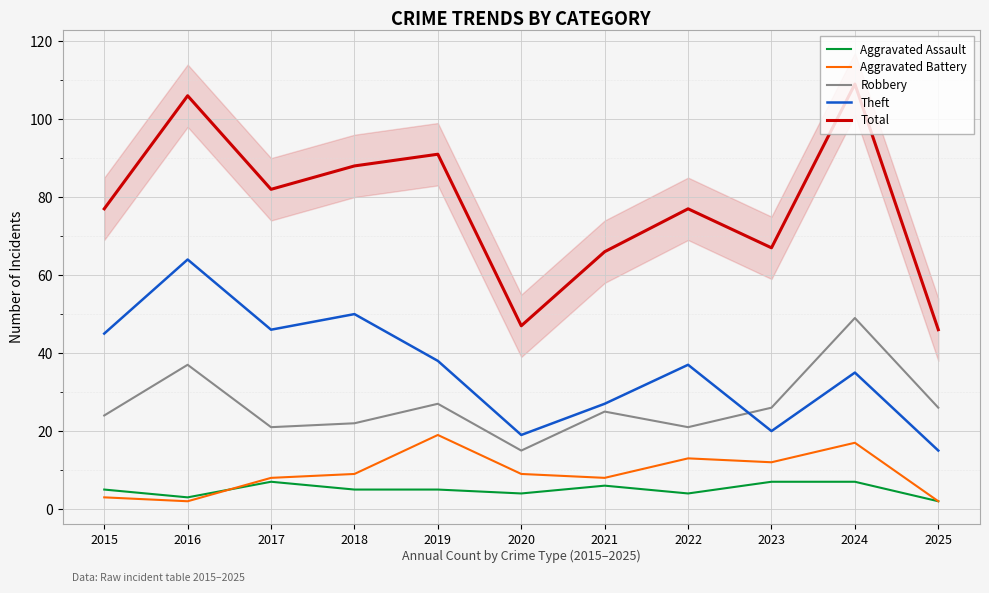

Which series has the largest range (max minus min)?

Total